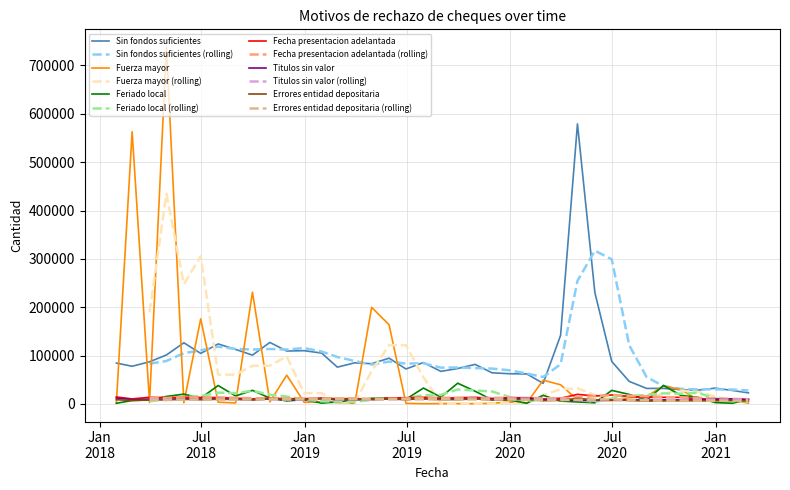

What is the greatest value displayed?

737895